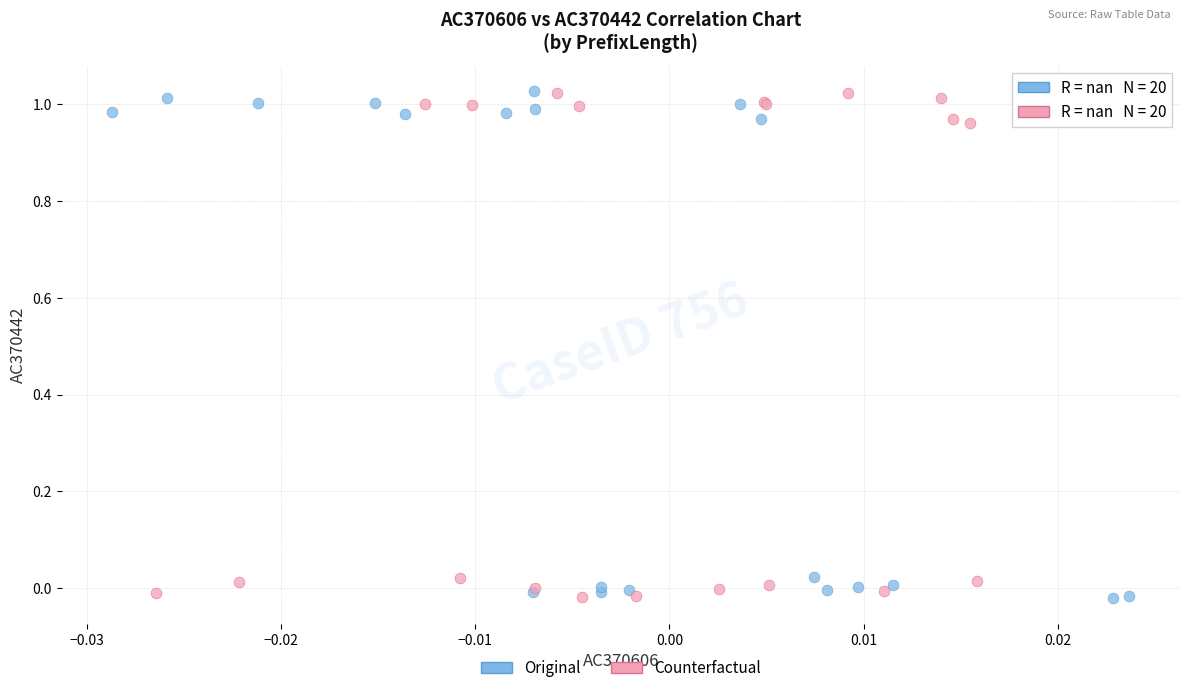

What are all the series names shown in the legend?

Original, Counterfactual